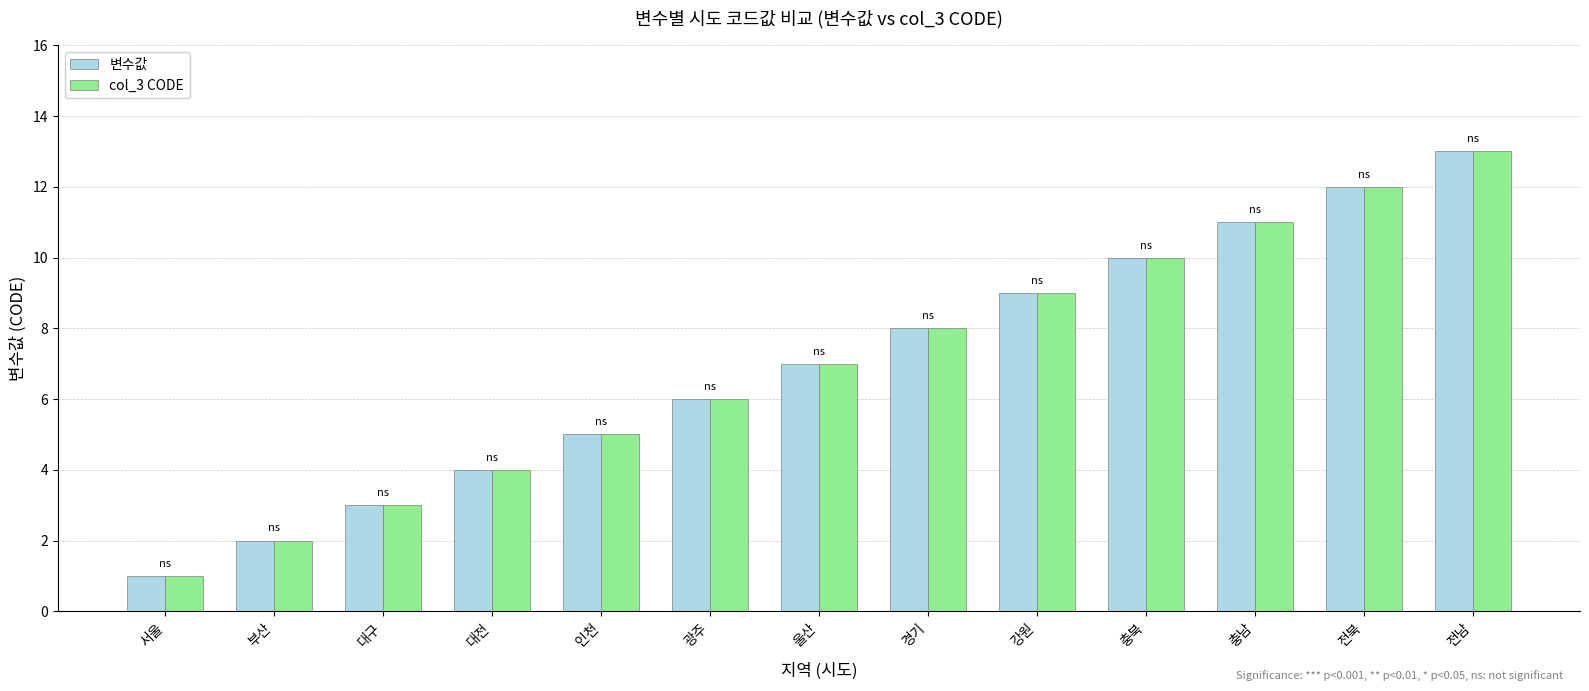

What value does the 변수값 series have at 대전, to the nearest 5?

5